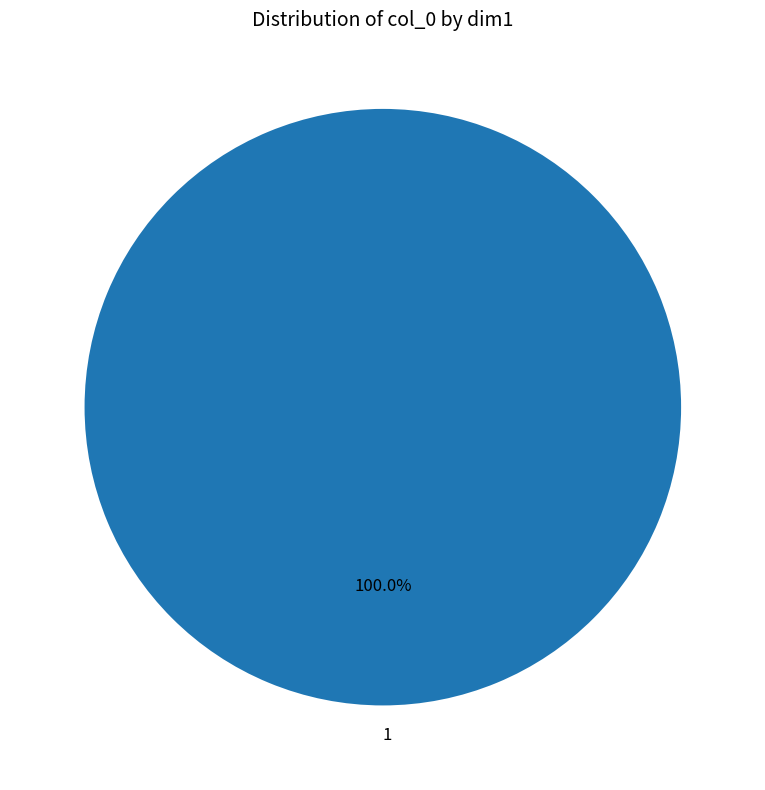

Count the number of slices in the pie.

1